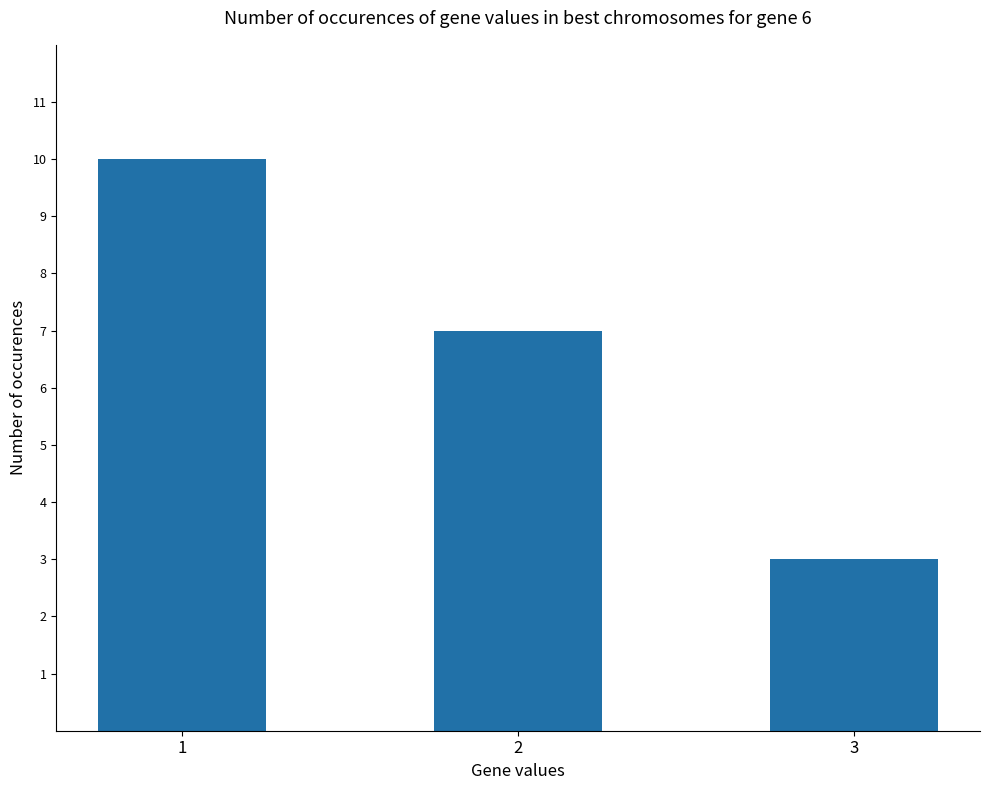

Reading right to left, extract all data points from this chart.

3=3	2=7	1=10